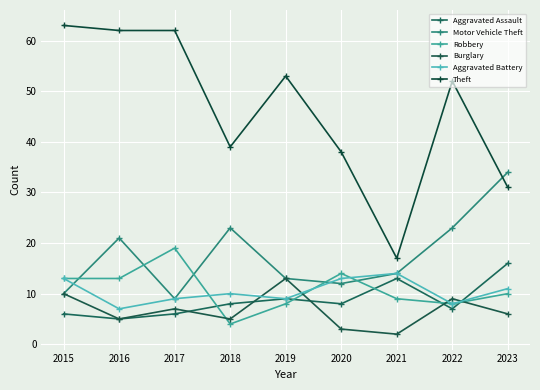

True or false: Motor Vehicle Theft and Aggravated Assault cross at least once.

False